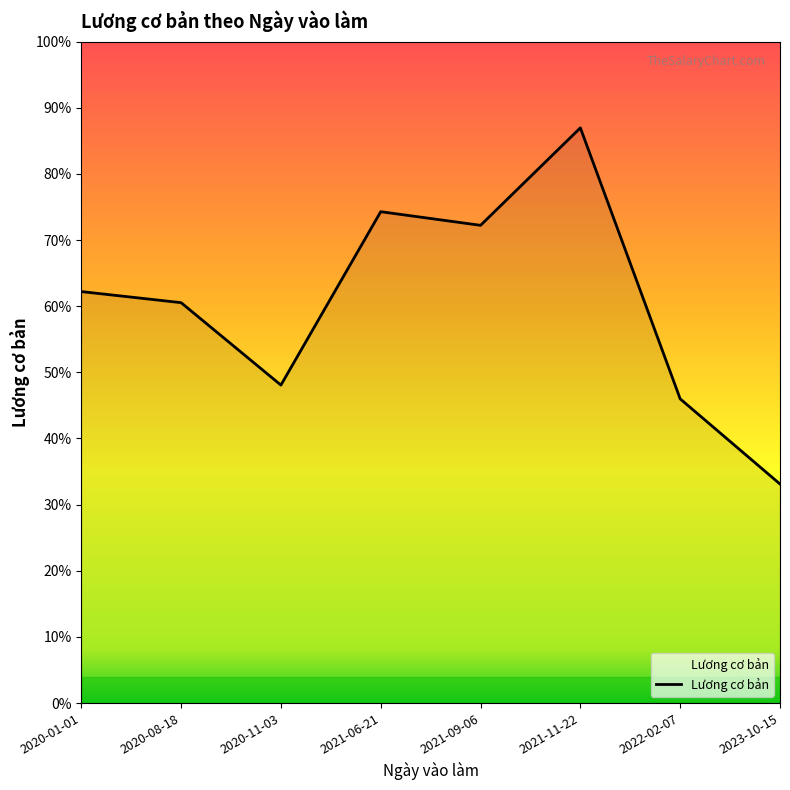

Approximately how many times larger is the value at 2020-08-18 compared to 2021-06-21?

0.8